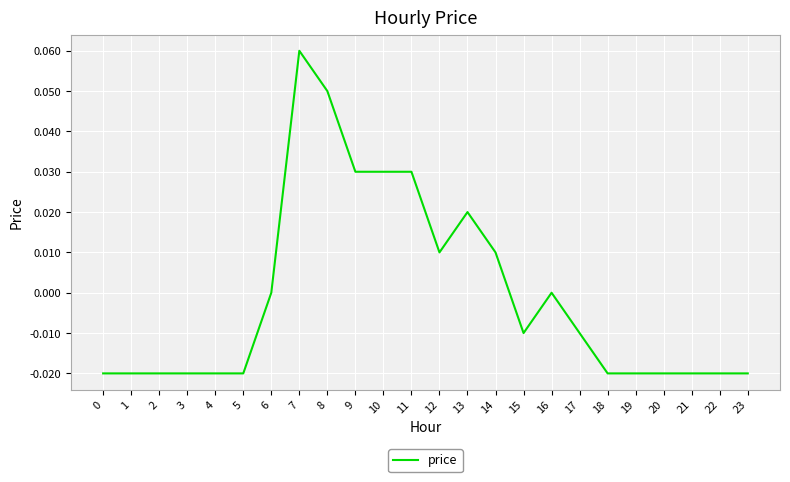

Which label corresponds to the largest value in the chart?

7